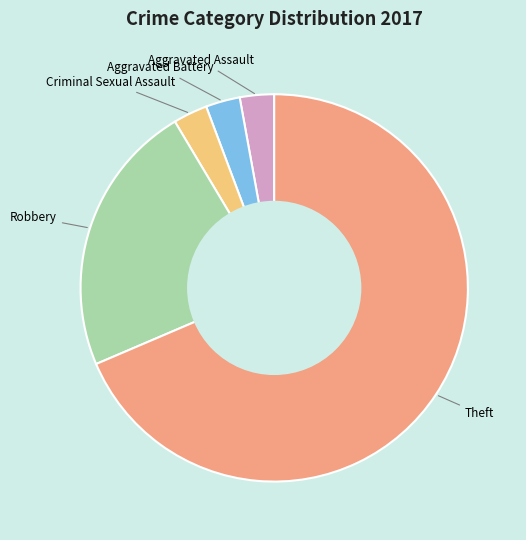

Which slice is the largest?

Theft